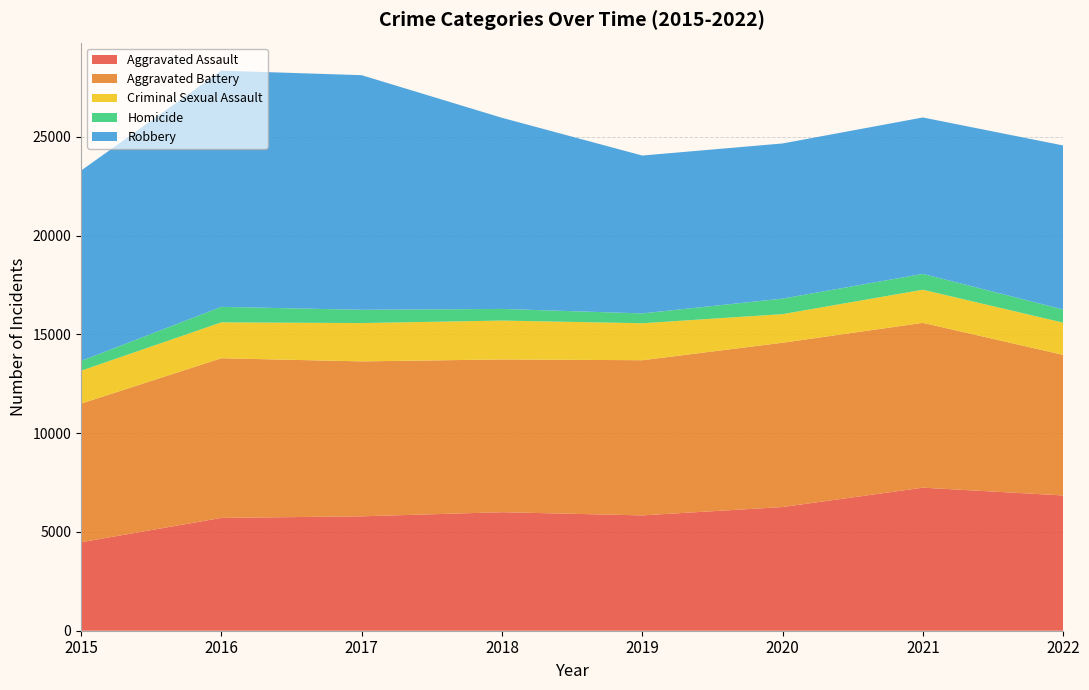

Reading right to left, transcribe all the data shown in this chart.

Aggravated Assault: 2022=6849	2021=7243	2020=6263	2019=5840	2018=6001	2017=5793	2016=5712	2015=4480
Aggravated Battery: 2022=7117	2021=8347	2020=8319	2019=7857	2018=7735	2017=7845	2016=8085	2015=7018
Criminal Sexual Assault: 2022=1633	2021=1676	2020=1448	2019=1872	2018=1969	2017=1940	2016=1817	2015=1666
Homicide: 2022=668	2021=803	2020=787	2019=498	2018=589	2017=672	2016=786	2015=496
Robbery: 2022=8304	2021=7920	2020=7856	2019=7994	2018=9679	2017=11880	2016=11960	2015=9638